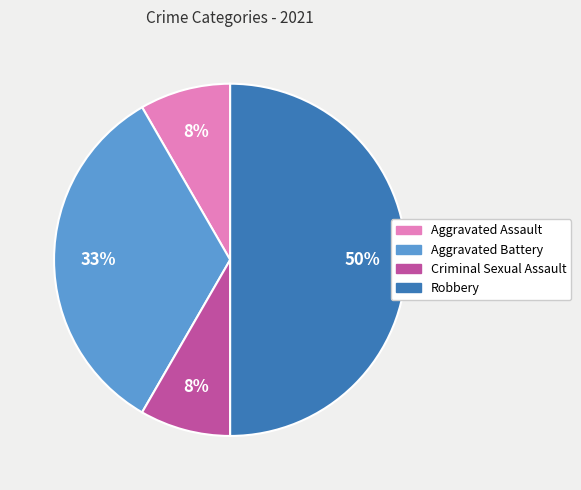

To the nearest percent, what is the difference between the largest and smallest slice percentages?

42%